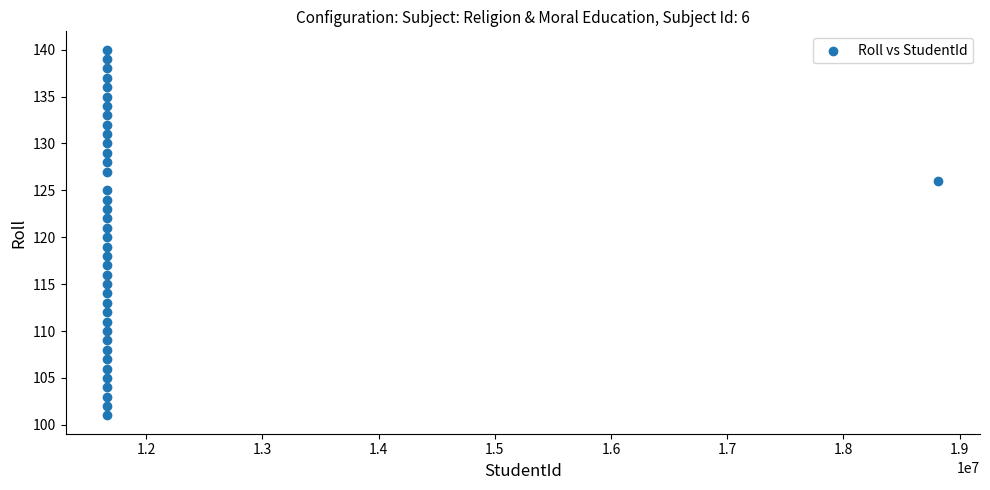

What is the range of X values (max minus min)?

7152858